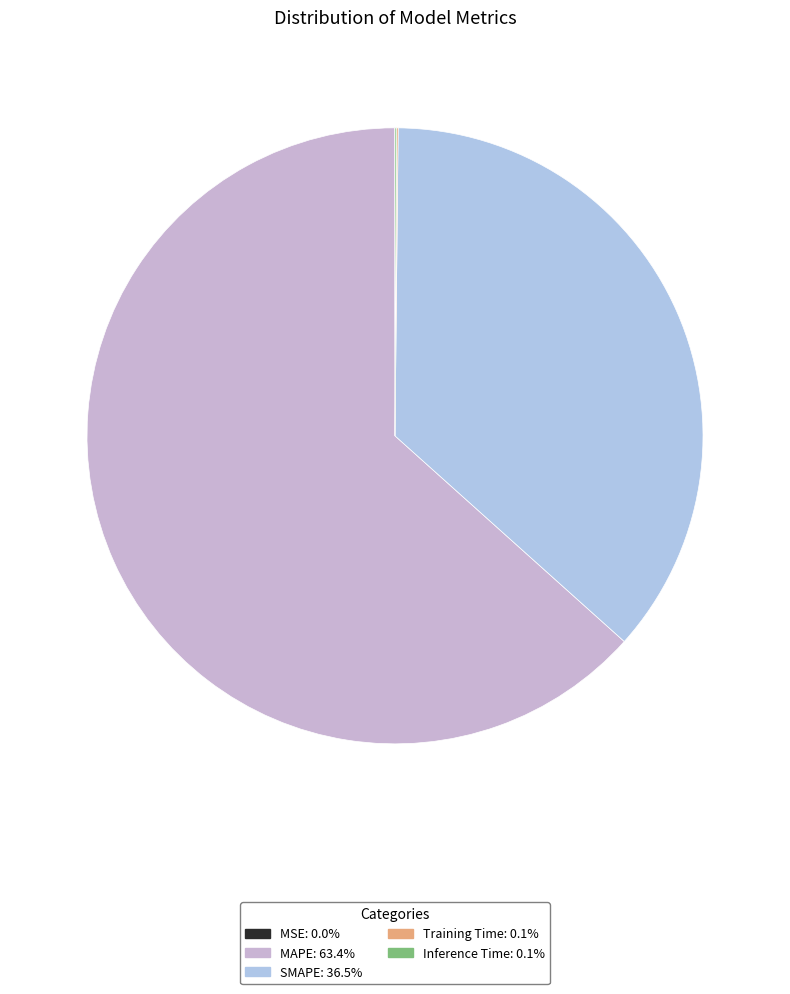

Does MAPE represent more than half of the total?

Yes